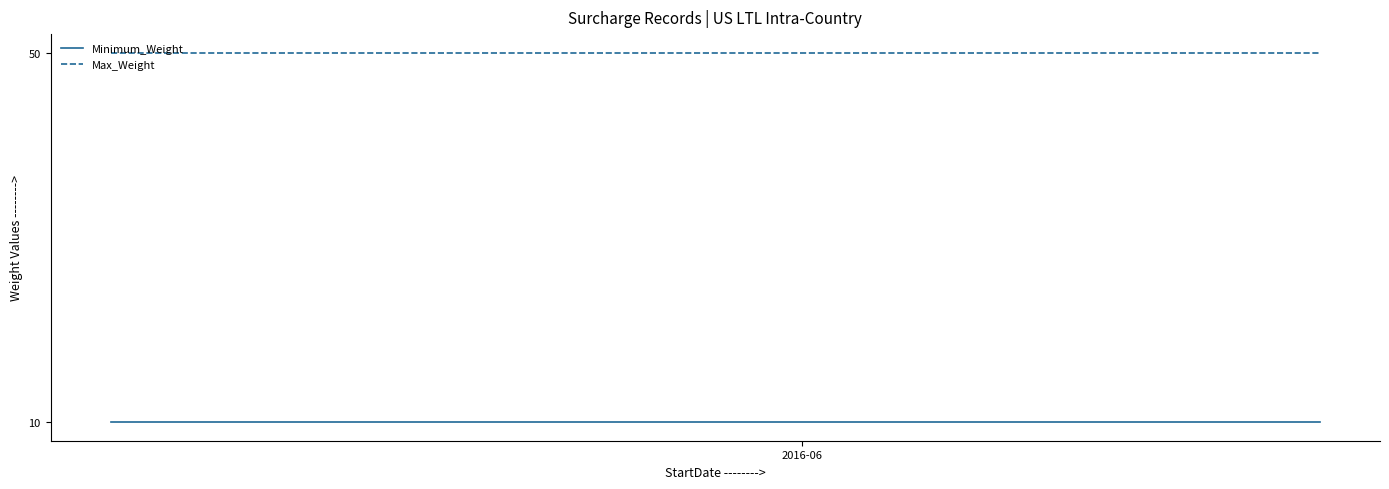

At which category is the sum across all series the highest?

2016-06